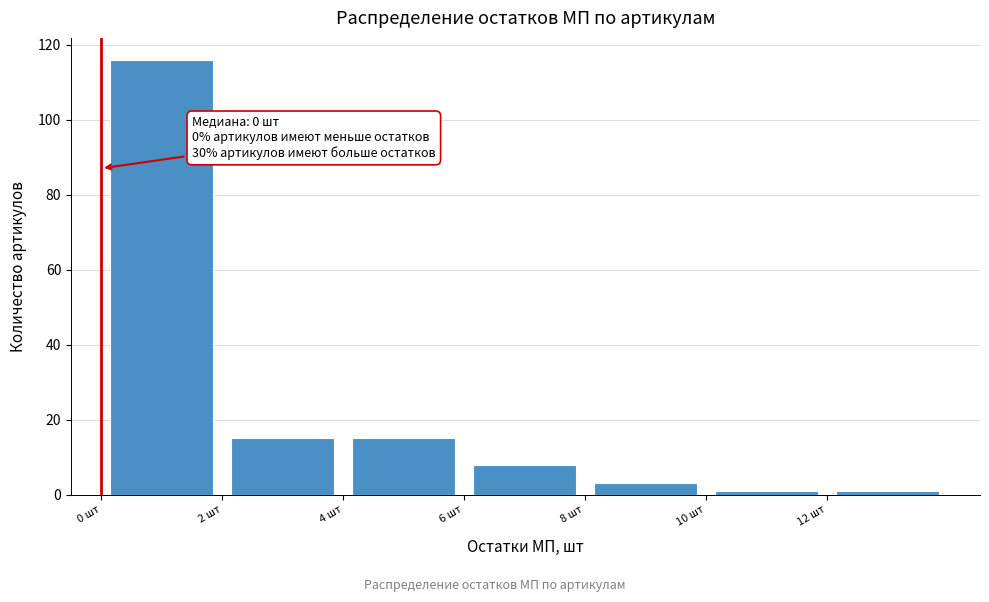

Over which range of the x-axis is the bar tallest?

0 to 2